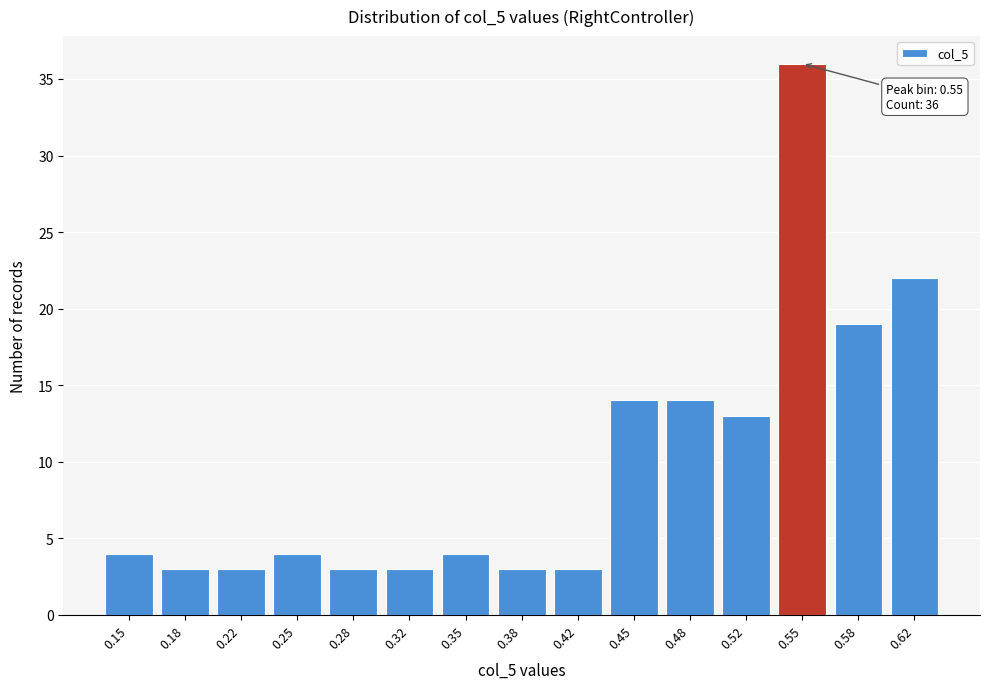

Reading left to right, transcribe all the data shown in this chart.

4	3	3	4	3	3	4	3	3	14	14	13	36	19	22